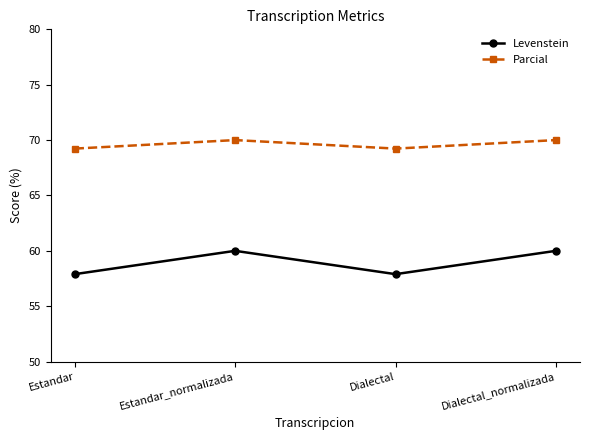

Which series has the widest spread of values?

Levenstein